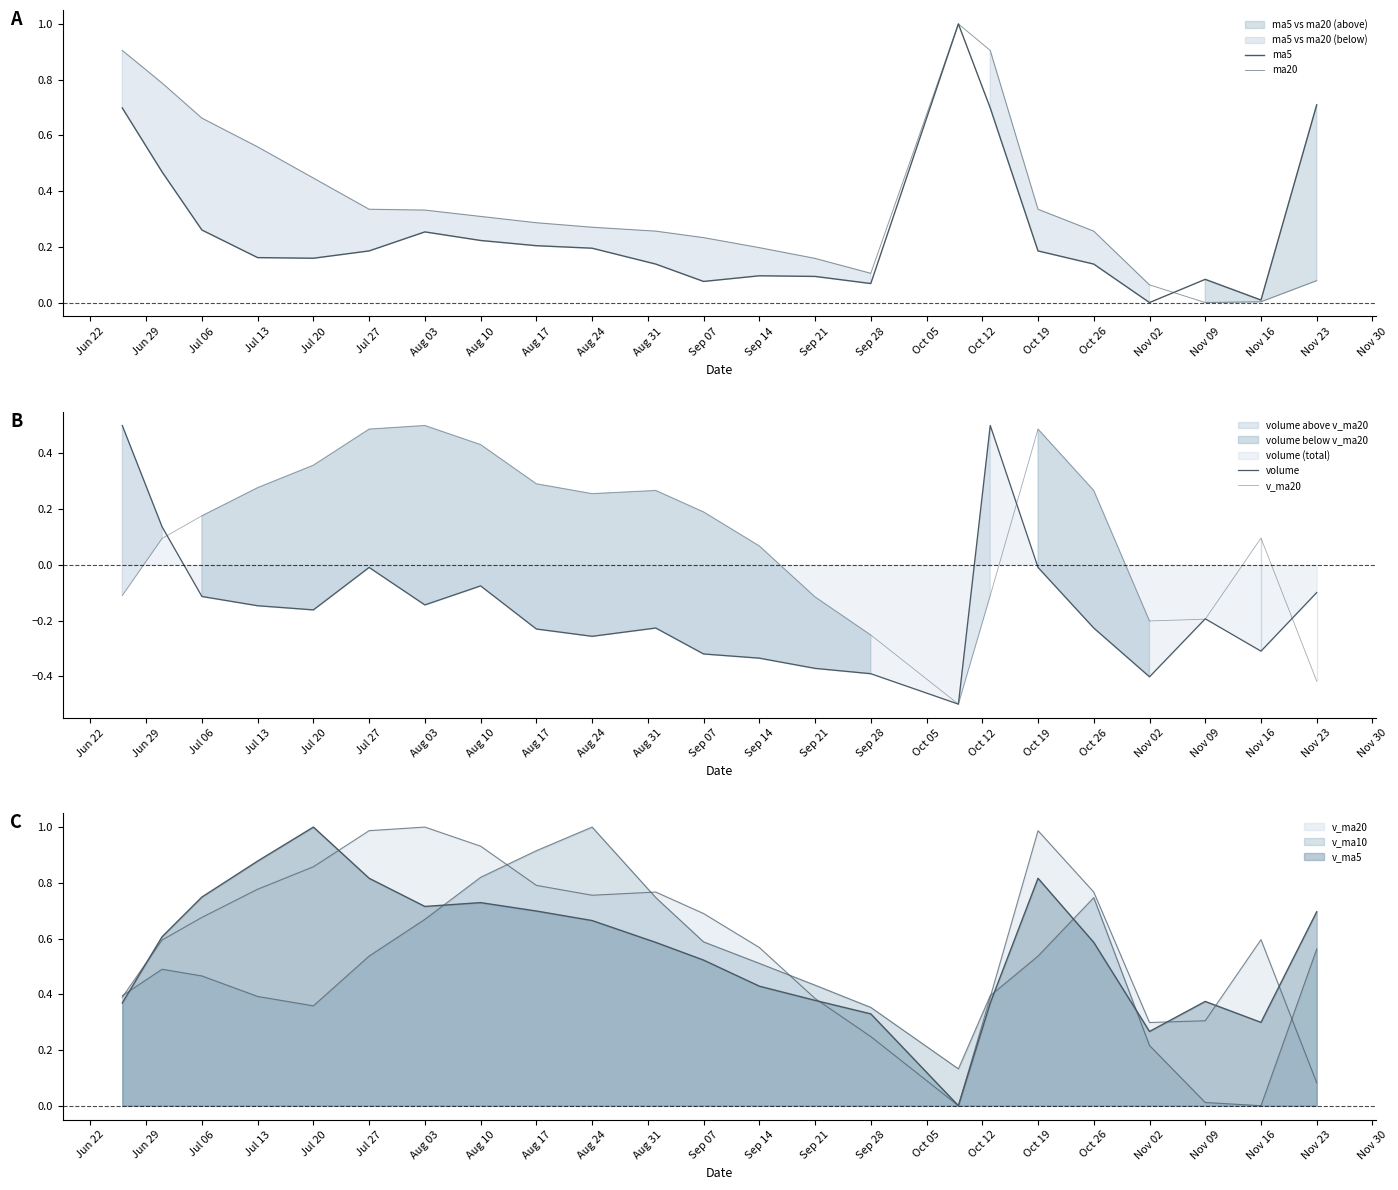

True or false: ma20 has more than 2 points higher than both neighbors.

False